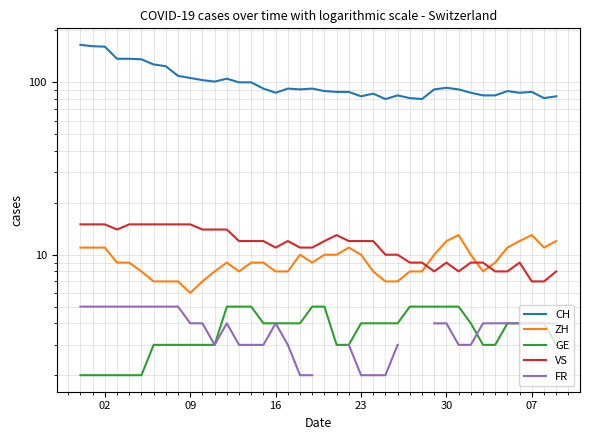

How many data points in VS are less than 12?

18